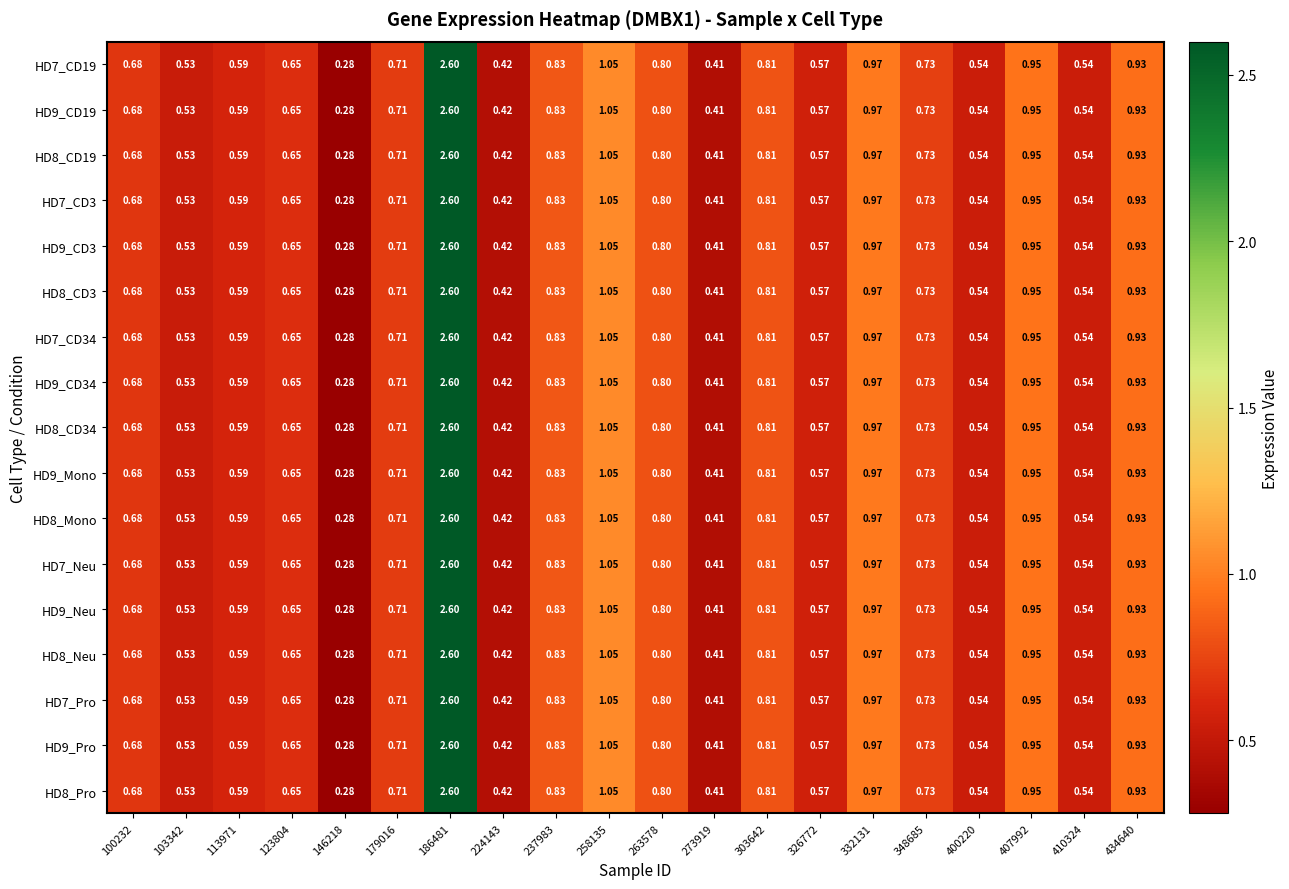

Is the value of HD7_CD3 at 348685 greater than the value of HD7_Pro at 273919?

Yes